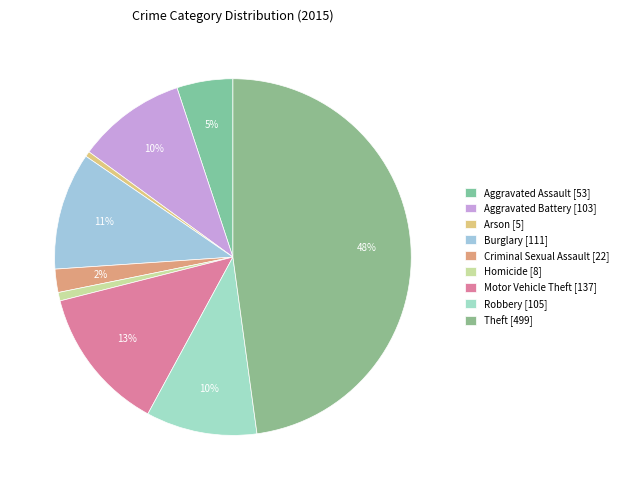

What percentage is the Burglary slice, to the nearest percent?

11%